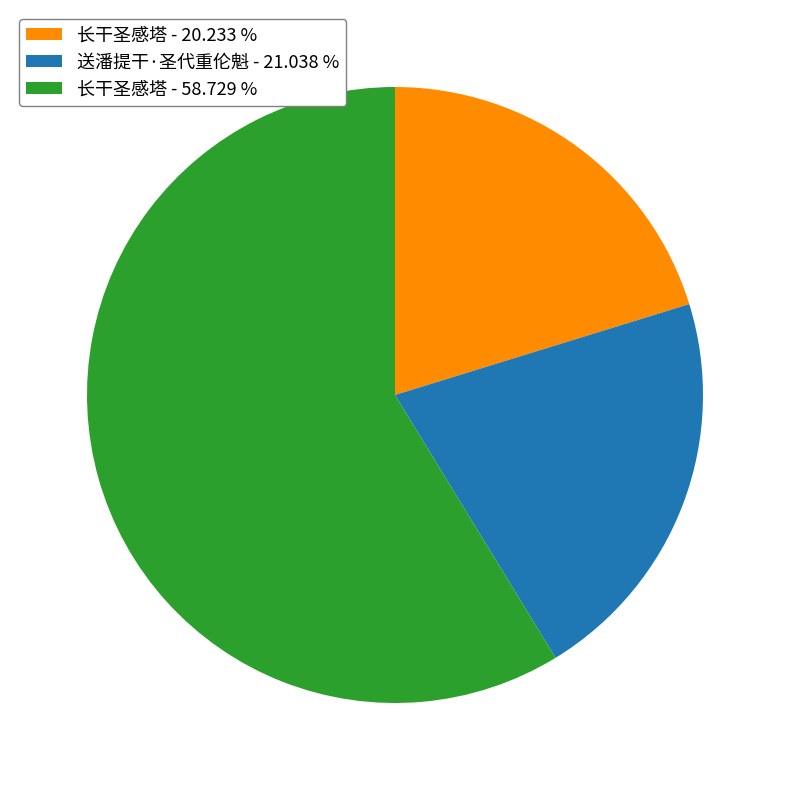

Rank the categories by value from highest to lowest.

长干圣感塔 - 58.729 %, 送潘提干·圣代重伦魁 - 21.038 %, 长干圣感塔 - 20.233 %